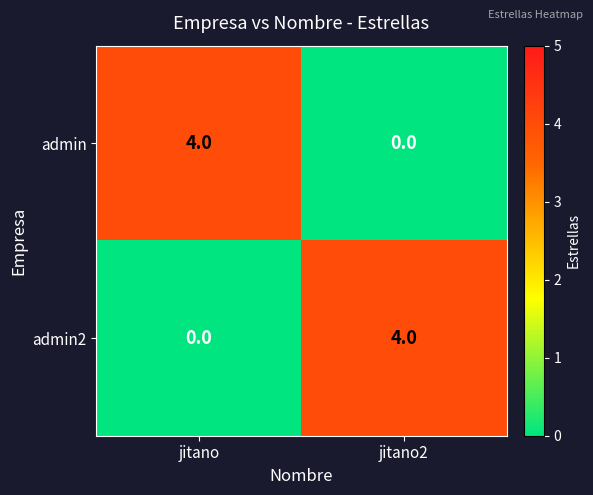

What is the total value across all series at jitano2?

4